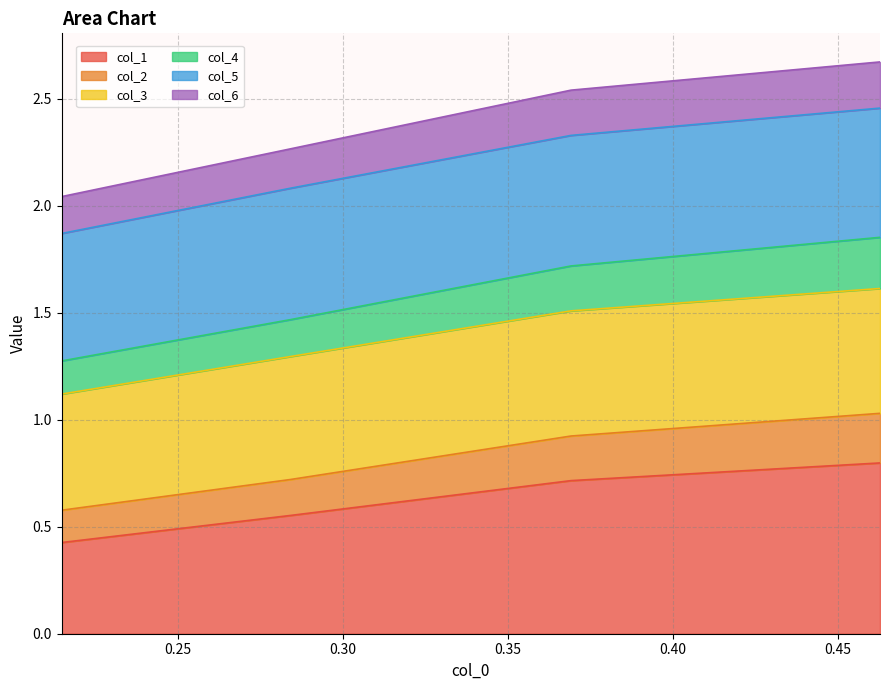

What is the minimum value shown in the chart?

0.4